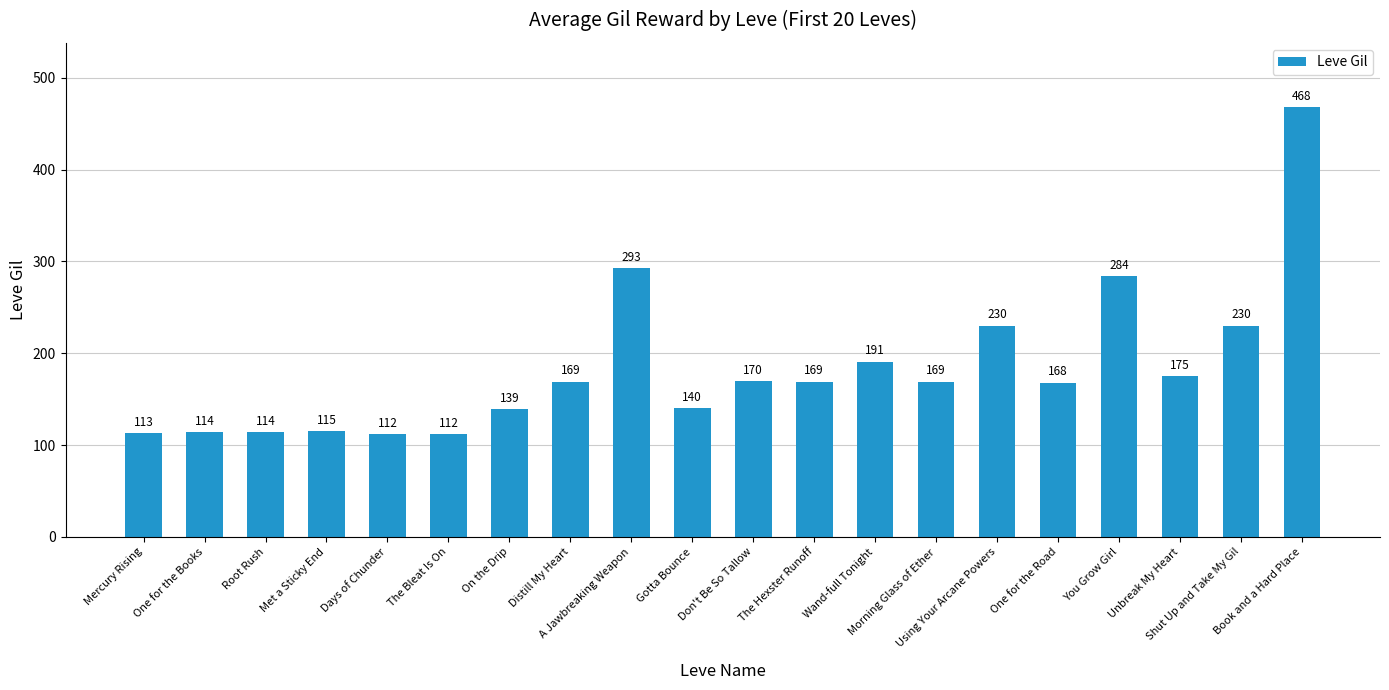

What is the difference between the second highest and minimum values?

181